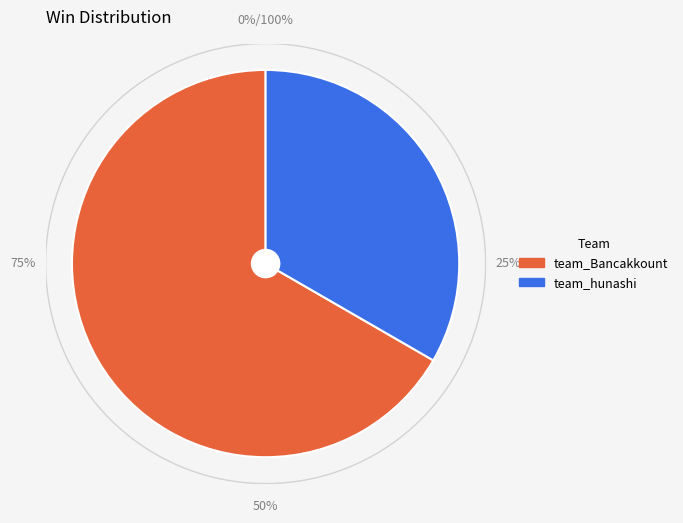

To the nearest percent, what portion does team_hunashi represent?

33%